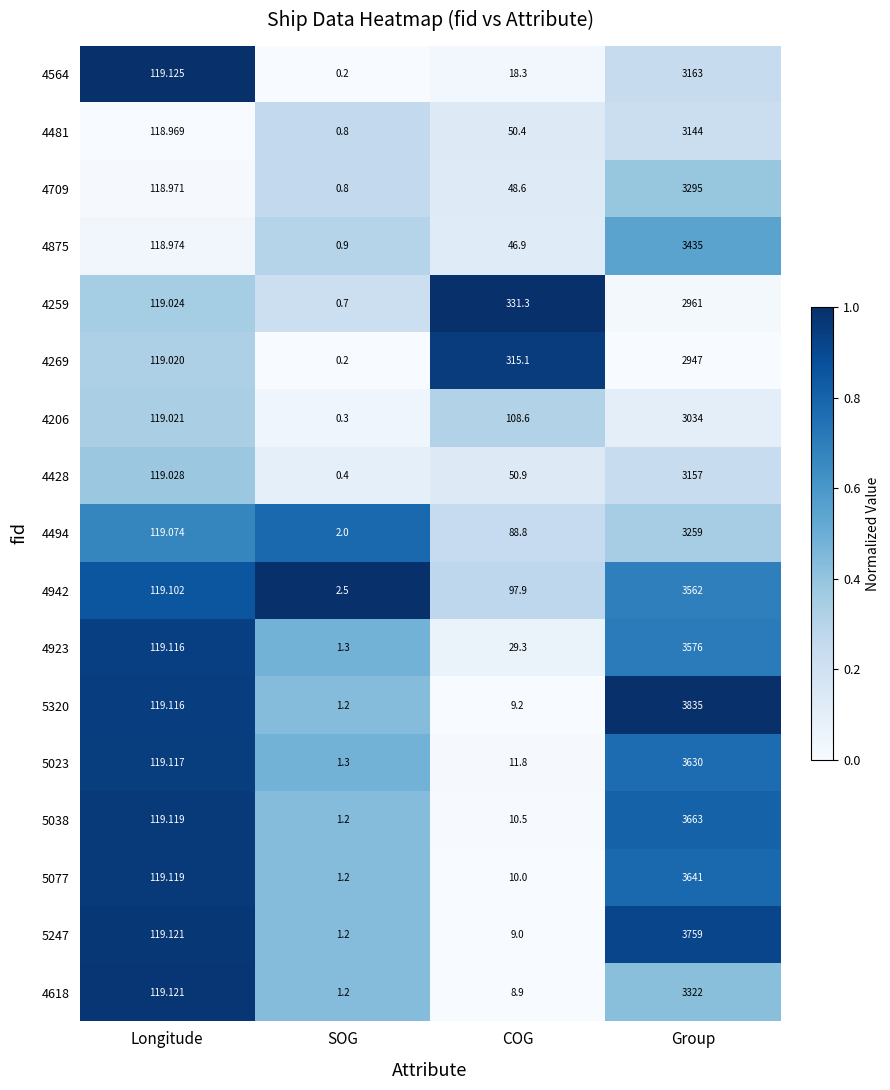

Which series has the widest spread of values?

5320